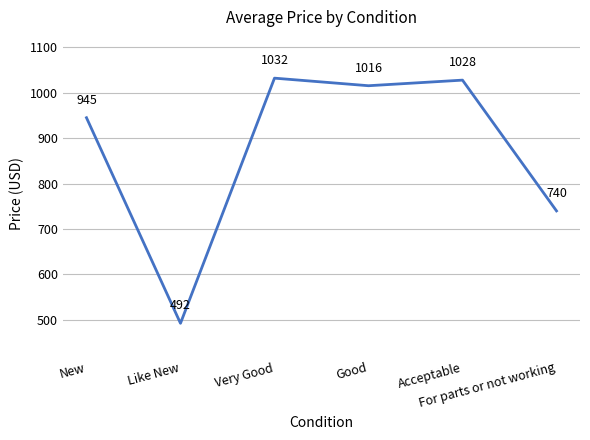

What is the maximum value shown in the chart?

1032.3